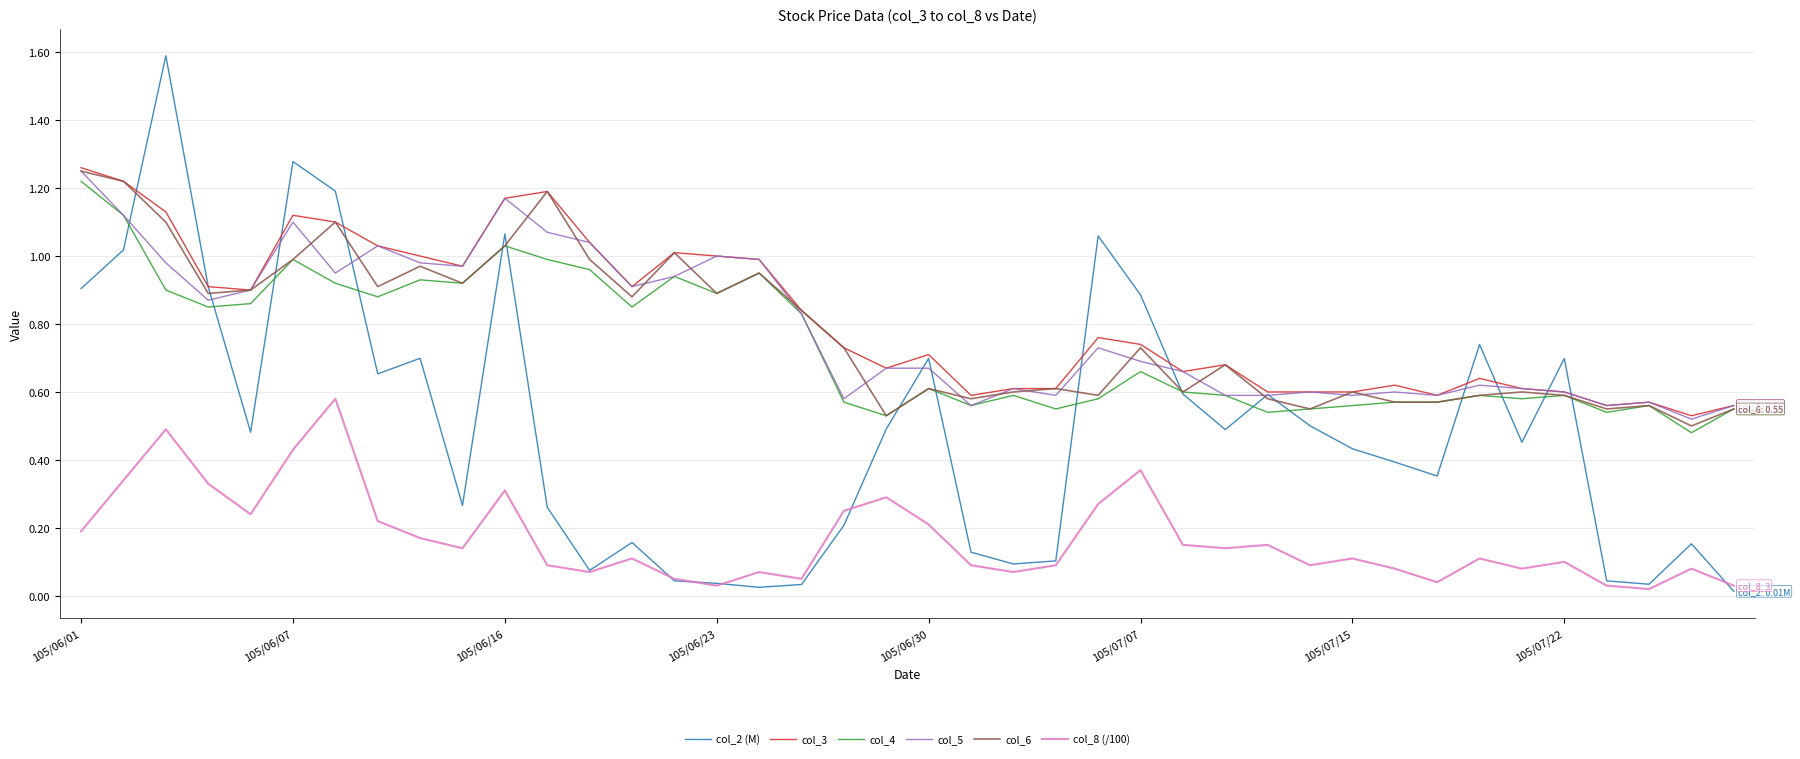

What is the sum of all col_5 values?

31.5